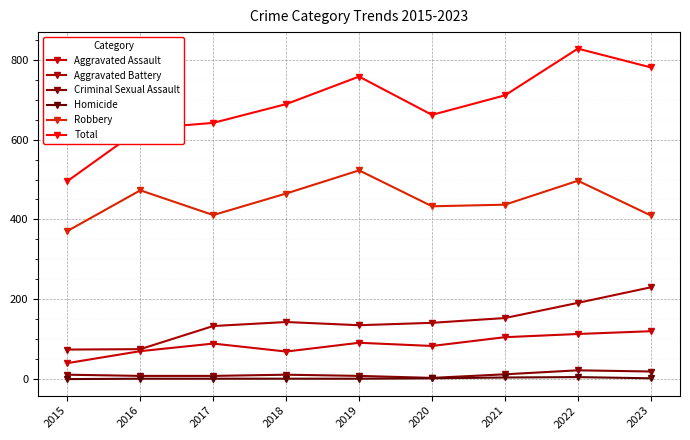

In Aggravated Assault, how many points are lower than both neighbors (excluding endpoints)?

2